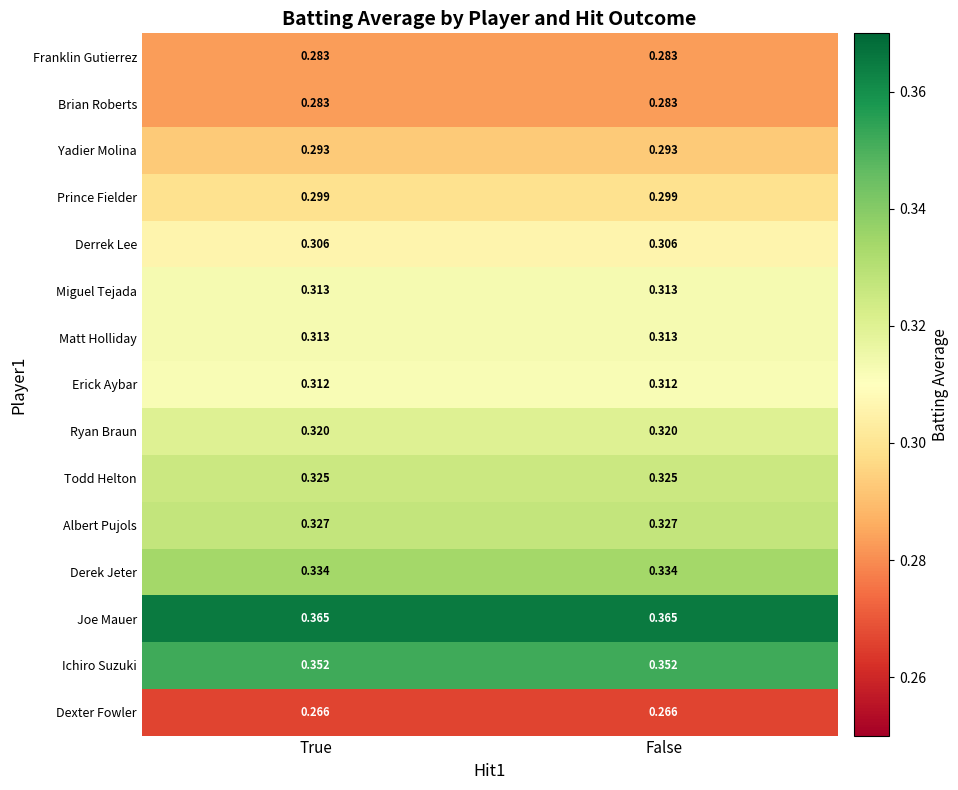

What is the total value across all series at False?

4.7